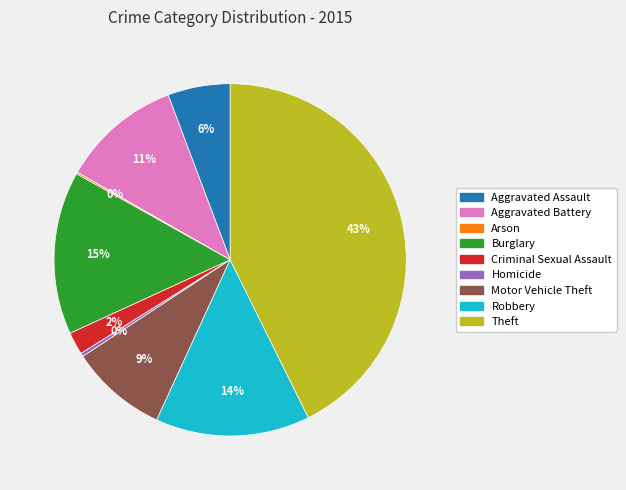

What is the ratio of the value at Aggravated Battery to the value at Burglary?

0.7